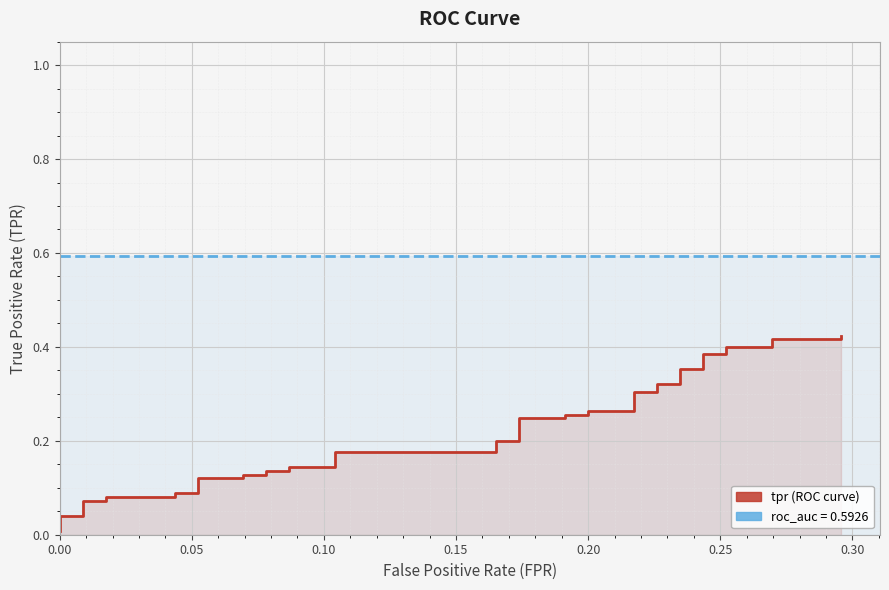

What position from the left is 0.30?

7